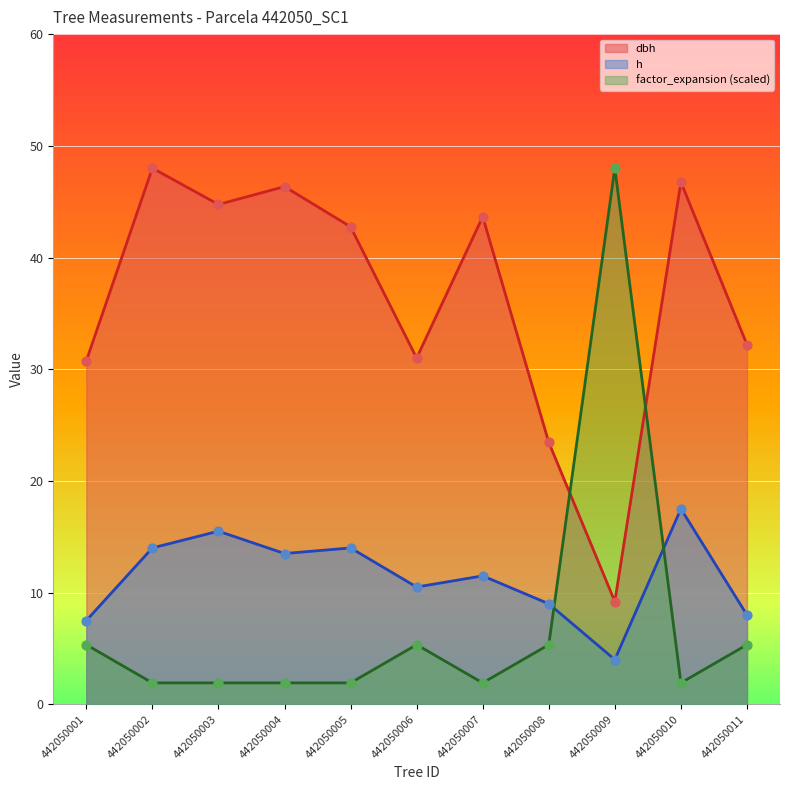

What is the total value across all series at 442050008?

37.8